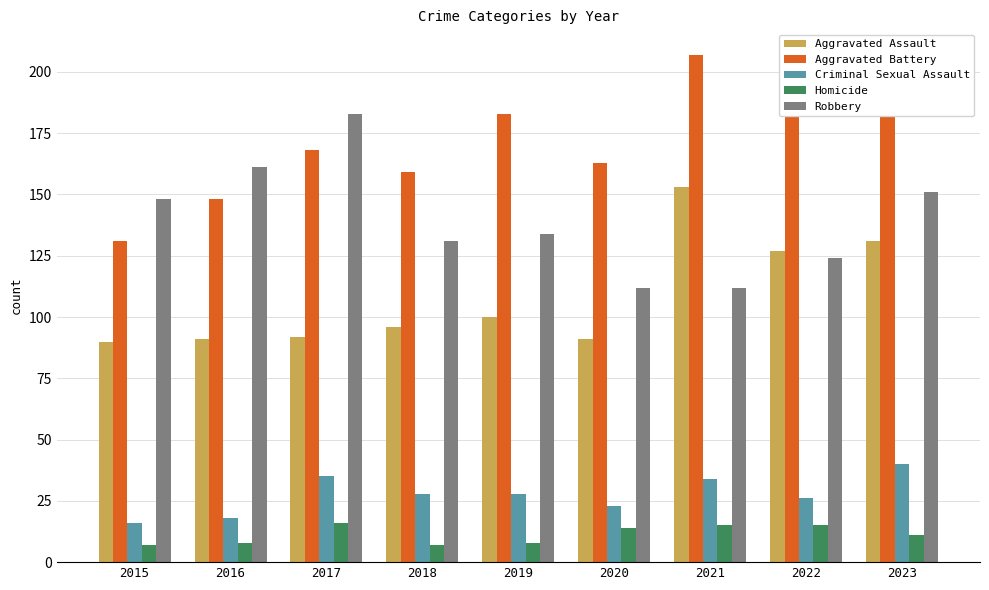

What is the total value across all series at 2022?

485